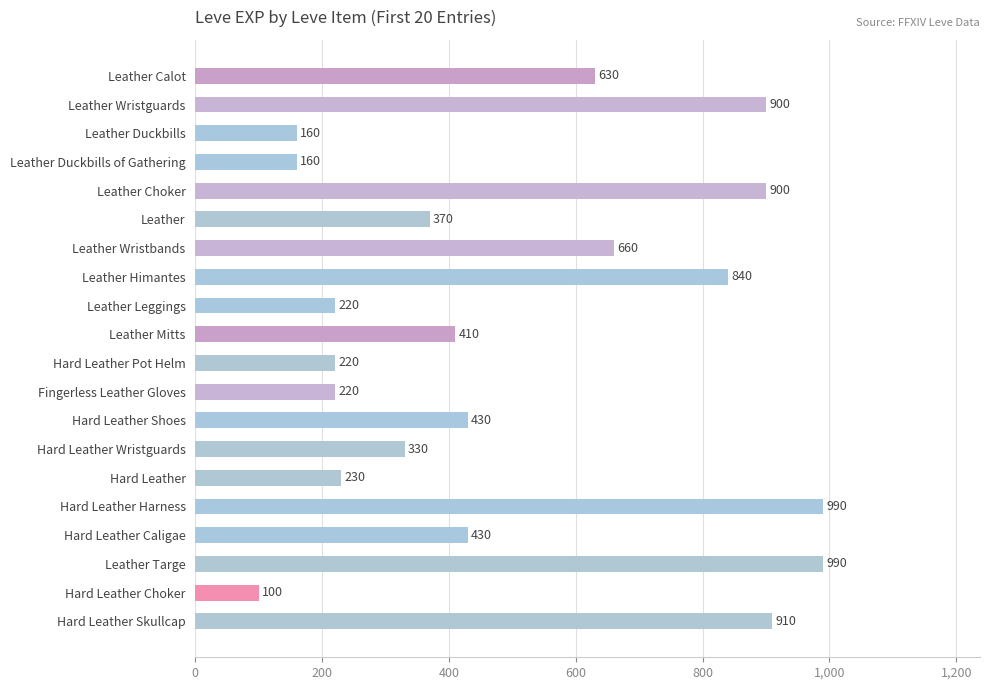

Are the bars grouped side by side (vs. stacked)?

No